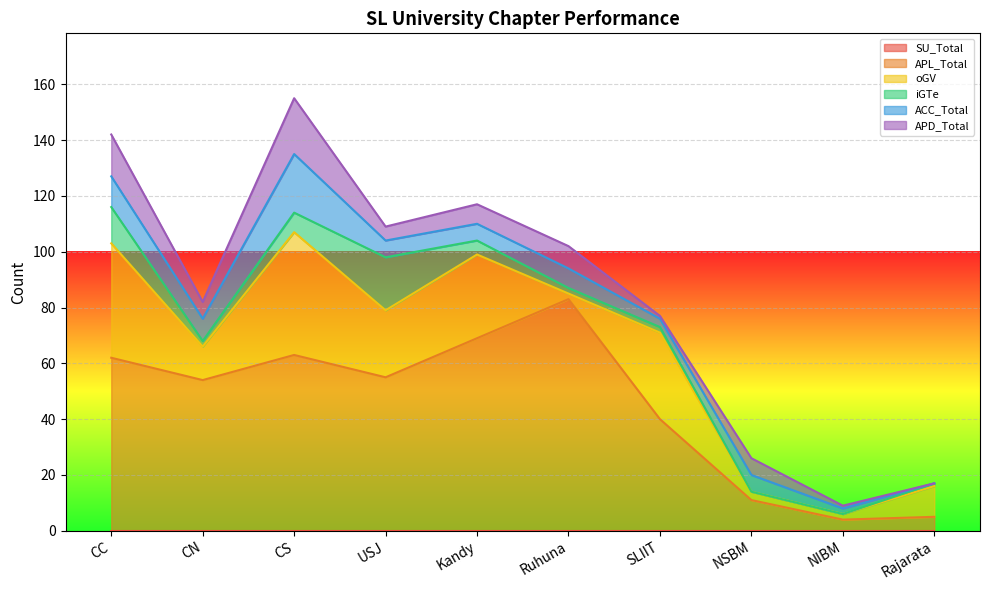

At which label does iGTe reach its peak?

USJ